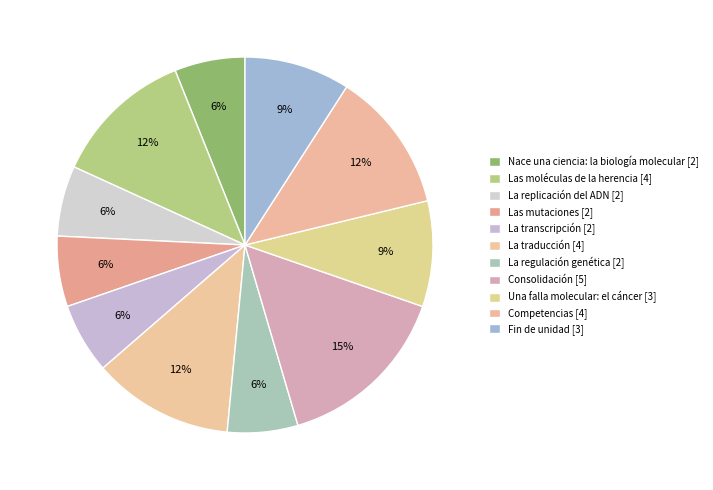

Count the number of slices in the pie.

11